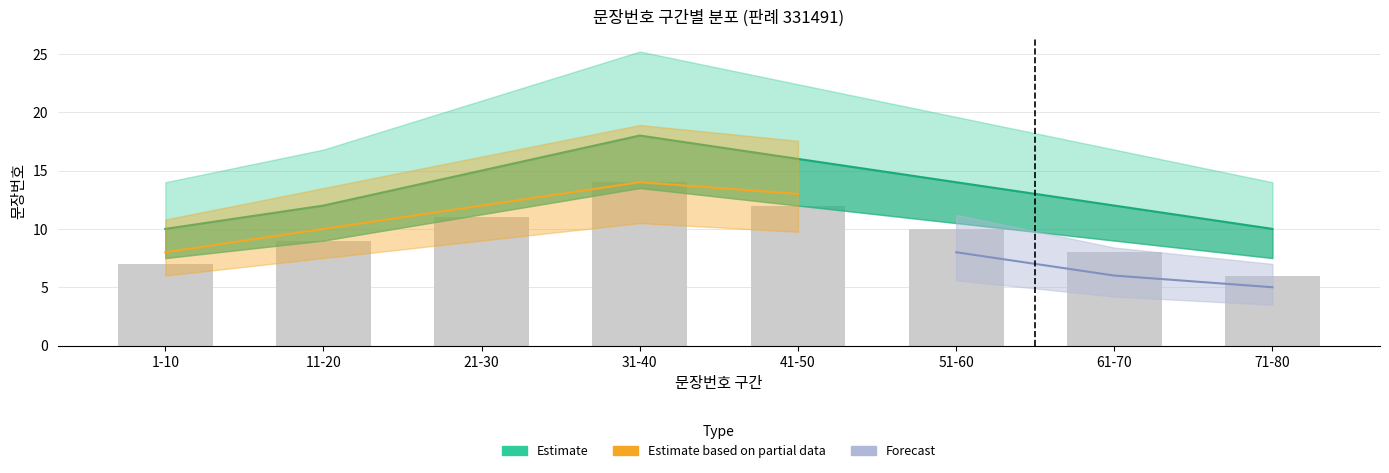

What is the sum of all values?

77